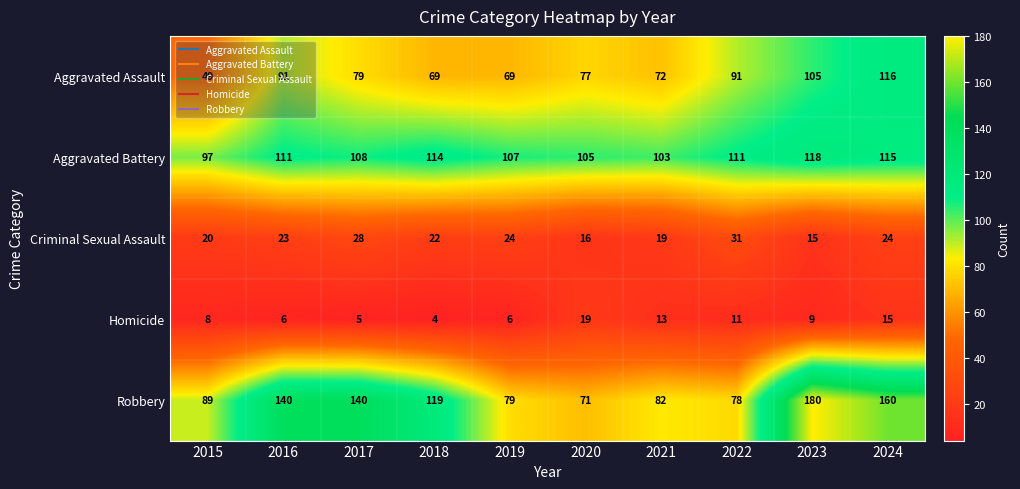

Which series has the widest spread of values?

Robbery